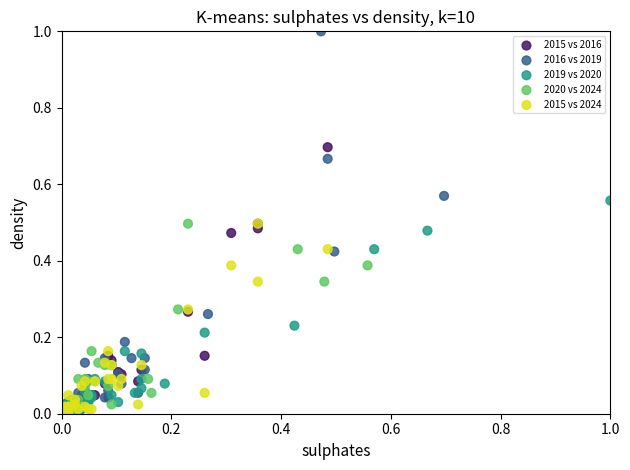

Which series reaches the maximum Y coordinate?

2016 vs 2019